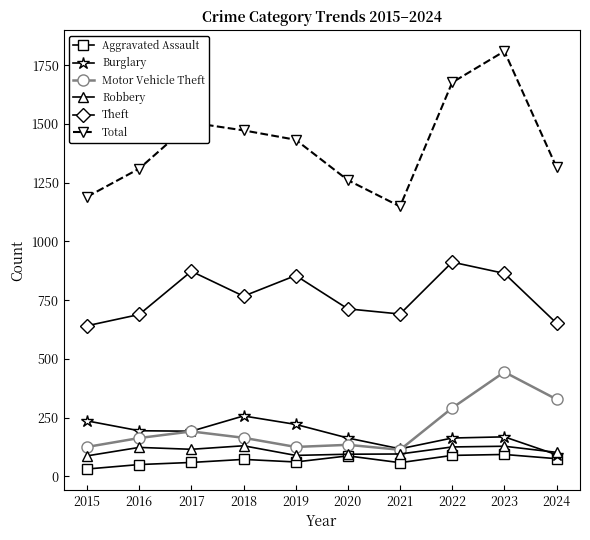

What is the average value of the Motor Vehicle Theft series?

208